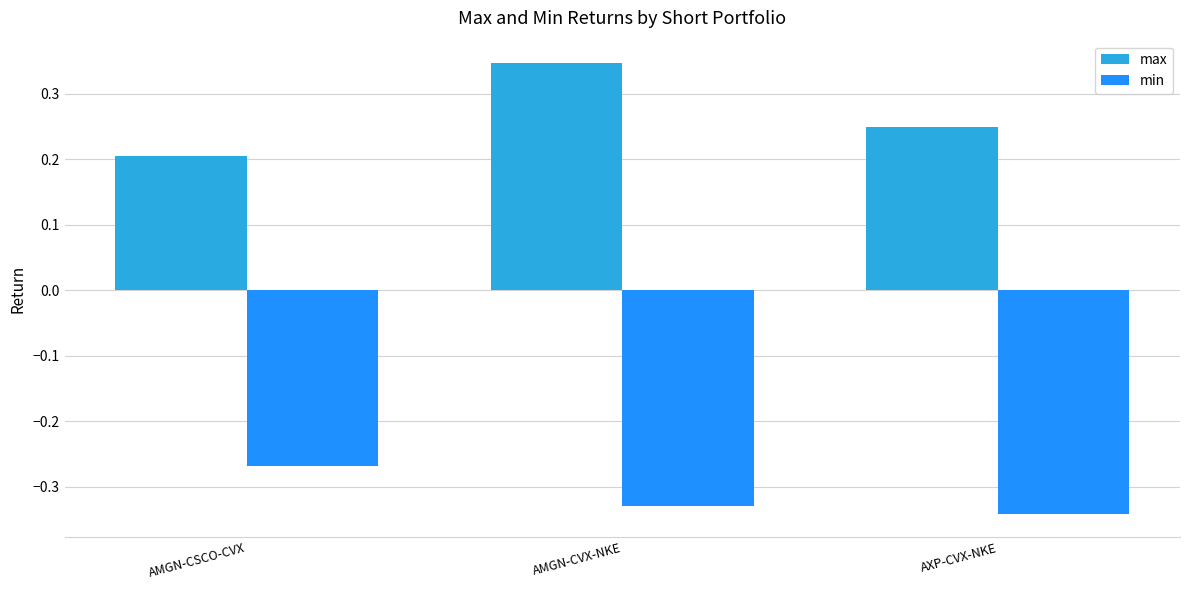

List the series in order of their overall mean, highest first.

max, min